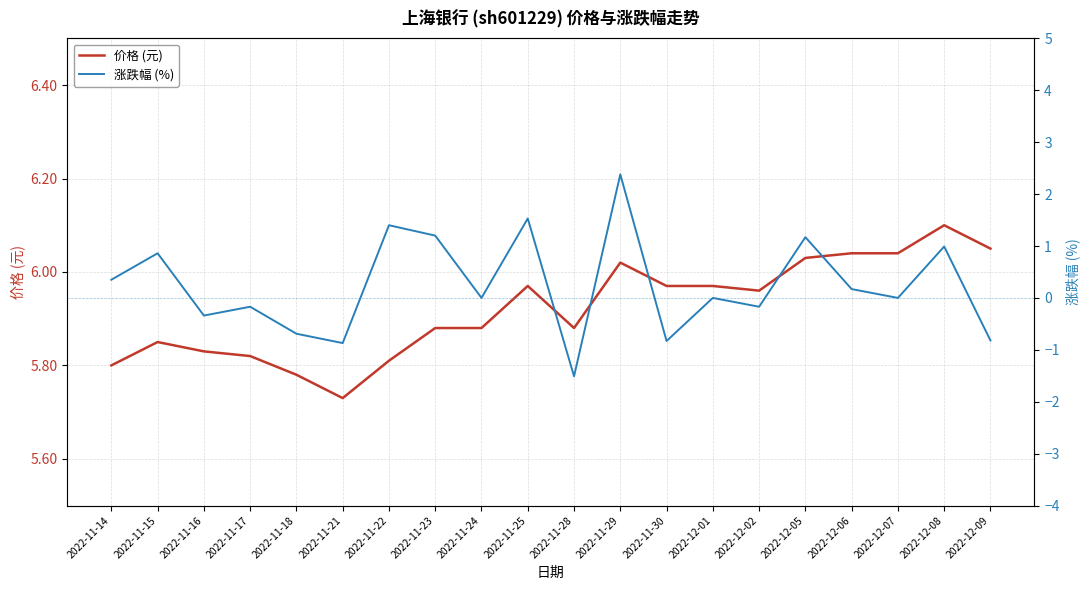

Does the chart display data point markers on the line(s)?

No